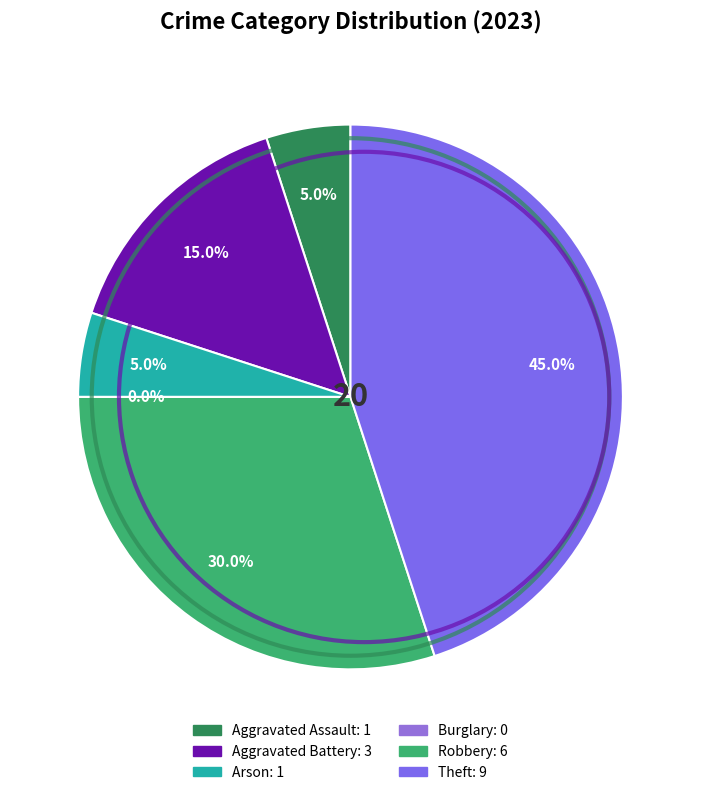

Does Arson represent more than half of the total?

No